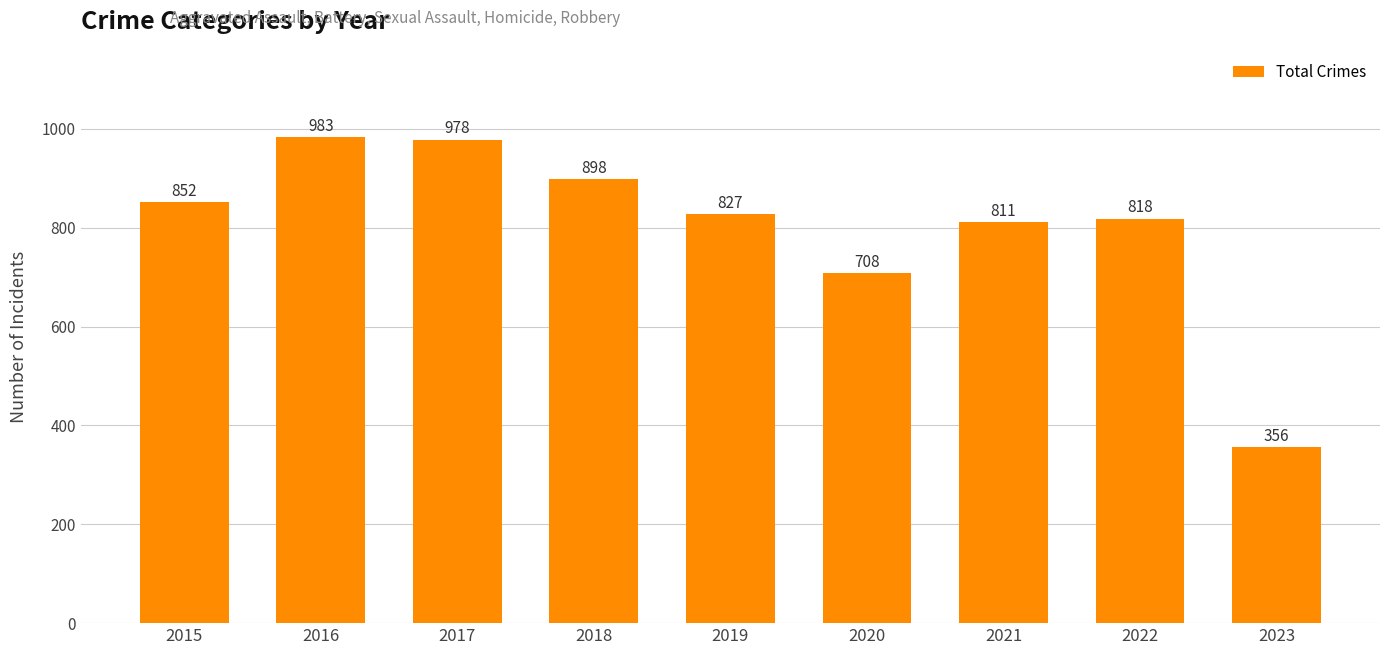

Which category has the highest value across all series?

2016